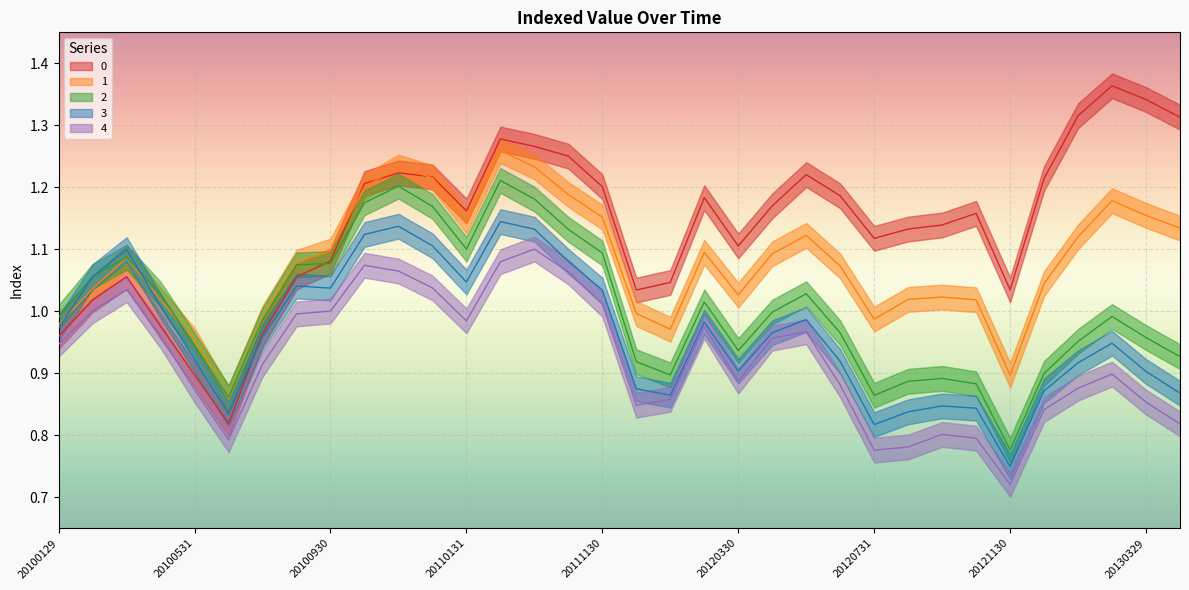

List the series in order of their overall mean, highest first.

0, 1, 2, 3, 4